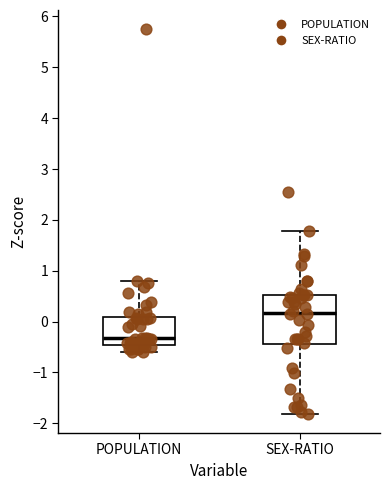

Reading left to right, transcribe this box plot: for each box, give where its median line is, the range the box spans, and where its two whiskers end, as read against the y-axis. The values are not printed on the chart, so give them approximately, as read against the axis.

POPULATION: median -0.3, box -0.5 to 0.1, whiskers -0.6 to 0.8
SEX-RATIO: median 0.2, box -0.4 to 0.5, whiskers -1.8 to 1.8